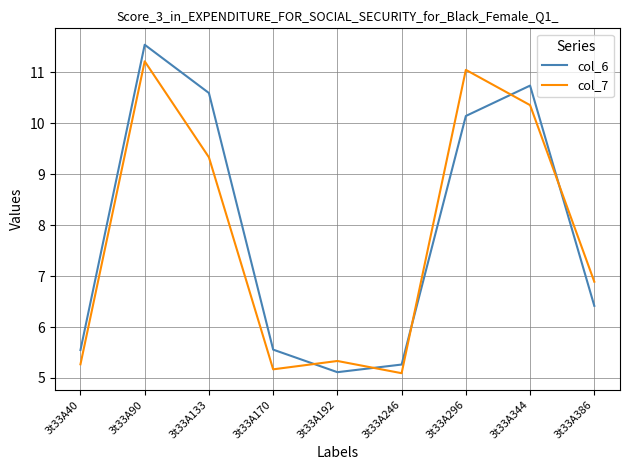

Is this an area chart (filled region under the line)?

No